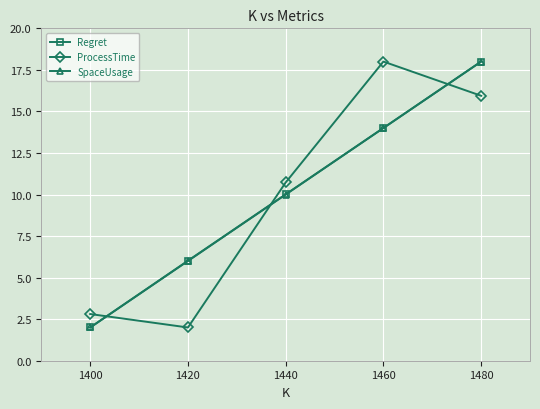

What is the difference between the maximum and second lowest values in the Regret series?

12.0